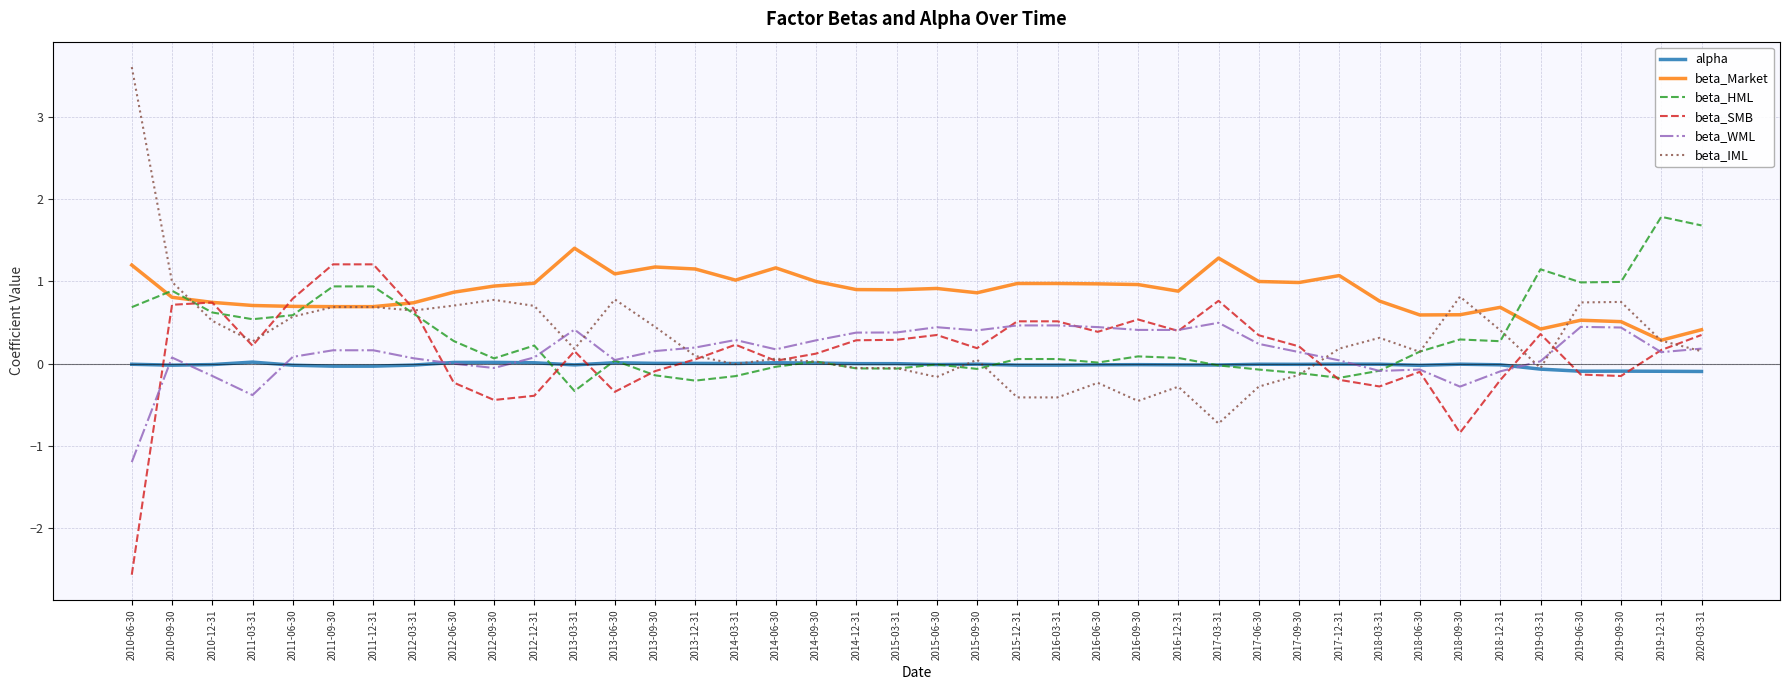

True or false: beta_IML and alpha cross at least once.

True